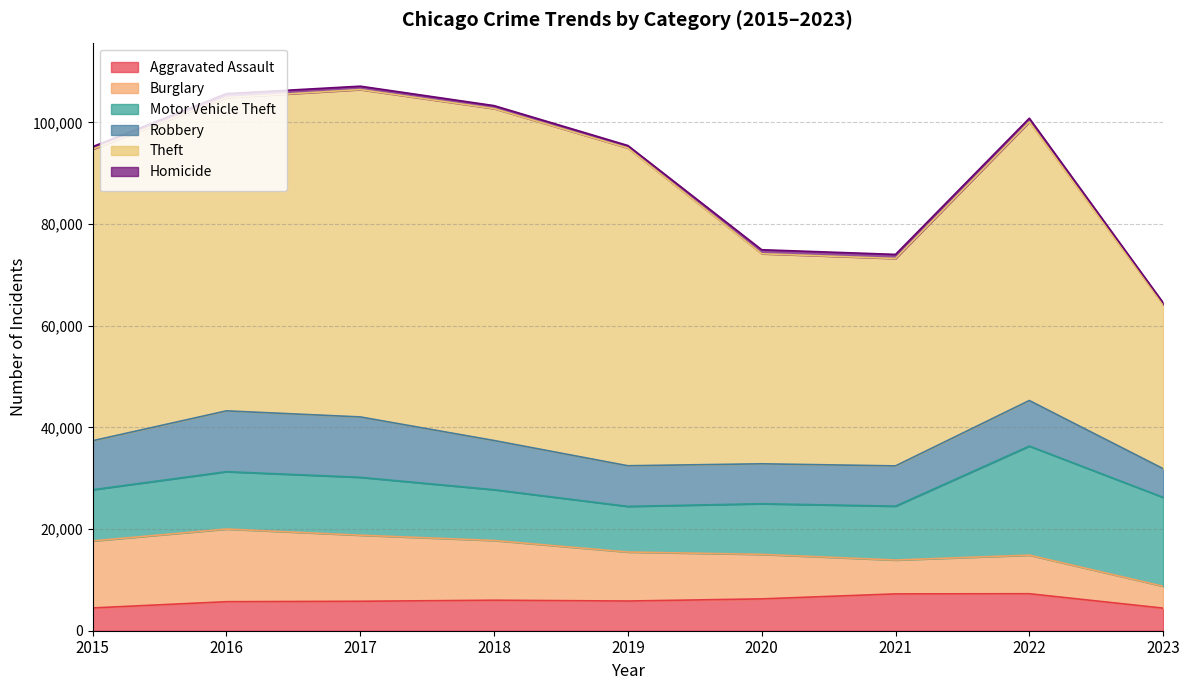

Where does the Motor Vehicle Theft series first go above 10602?

2016